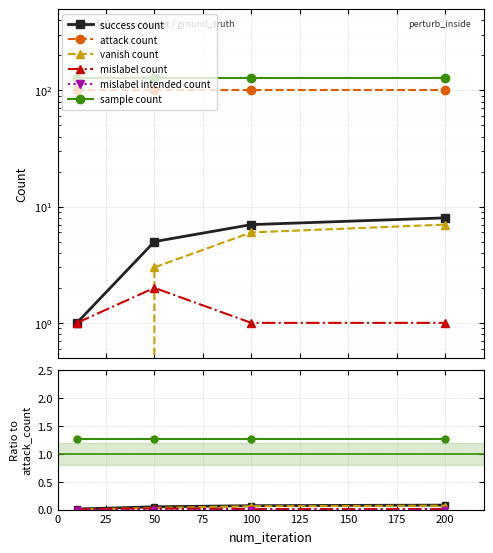

True or false: mislabel count and vanish count cross at least once.

True